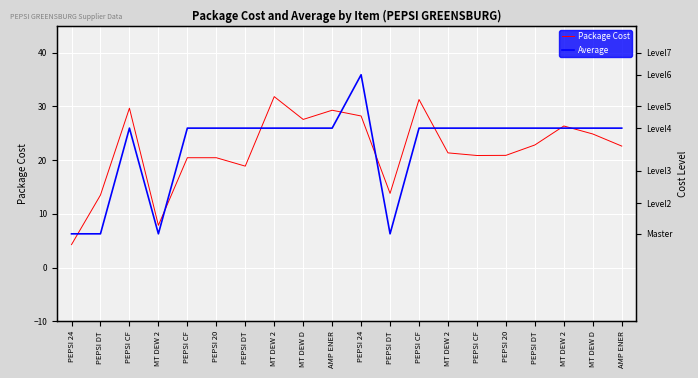

Reading left to right, transcribe all the data shown in this chart.

Package Cost: 4.3	13.5	29.7	7.9	20.4	20.4	18.9	31.8	27.6	29.3	28.2	13.8	31.3	21.3	20.9	20.9	22.8	26.3	24.9	22.6
Average: 6.3	6.3	25.9	6.3	25.9	25.9	25.9	25.9	25.9	25.9	35.9	6.3	25.9	25.9	25.9	25.9	25.9	25.9	25.9	25.9